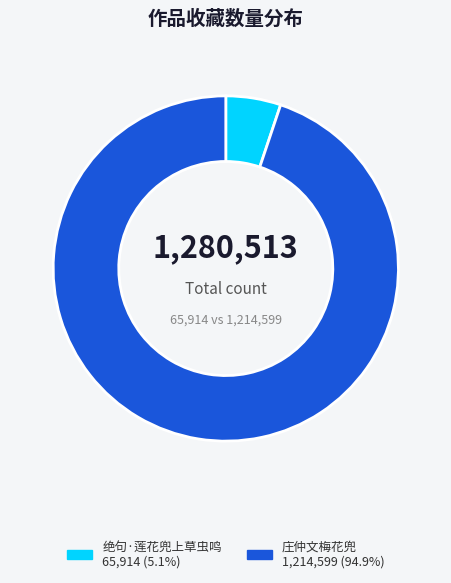

Does any single category account for the majority?

Yes